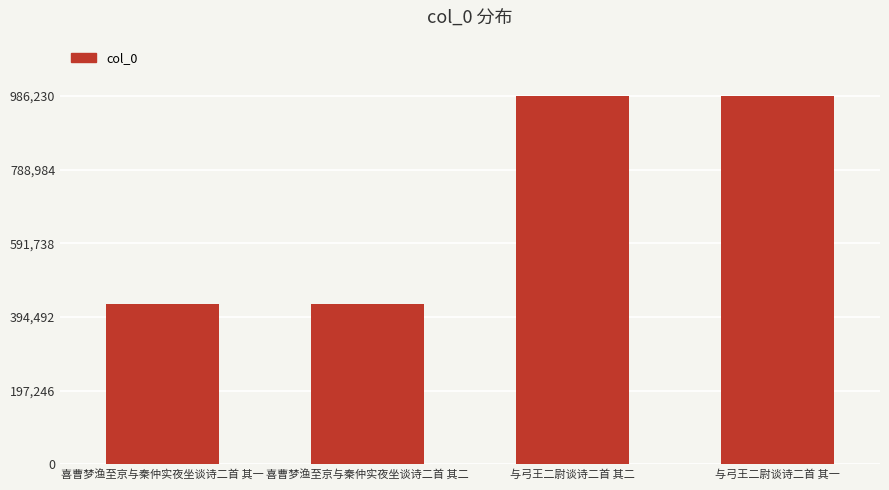

What is the difference between the maximum and minimum values?

557362